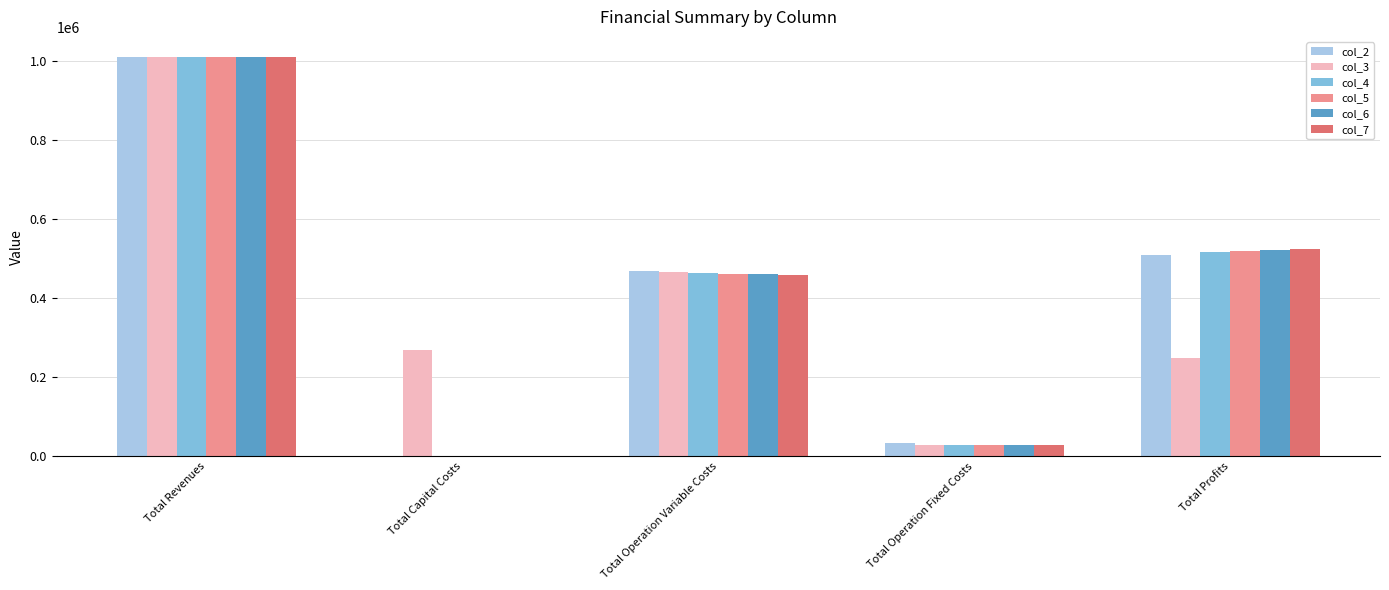

Reading right to left, transcribe all the data shown in this chart.

col_2: Total Profits=508510.3	Total Operation Fixed Costs=33627.6	Total Operation Variable Costs=467598.2	Total Capital Costs=0.0	Total Revenues=1009736.2
col_3: Total Profits=247460.0	Total Operation Fixed Costs=28163.1	Total Operation Variable Costs=465374.6	Total Capital Costs=268000.0	Total Revenues=1008997.7
col_4: Total Profits=517276.6	Total Operation Fixed Costs=28163.1	Total Operation Variable Costs=463557.9	Total Capital Costs=0.0	Total Revenues=1008997.7
col_5: Total Profits=519095.8	Total Operation Fixed Costs=28163.1	Total Operation Variable Costs=461738.8	Total Capital Costs=0.0	Total Revenues=1008997.7
col_6: Total Profits=520917.5	Total Operation Fixed Costs=28163.1	Total Operation Variable Costs=459917.1	Total Capital Costs=0.0	Total Revenues=1008997.7
col_7: Total Profits=522741.7	Total Operation Fixed Costs=28163.1	Total Operation Variable Costs=458092.8	Total Capital Costs=0.0	Total Revenues=1008997.7